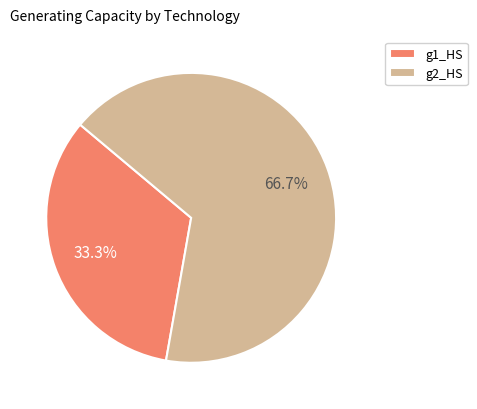

What percentage is NOT represented by g2_HS?

33.3%